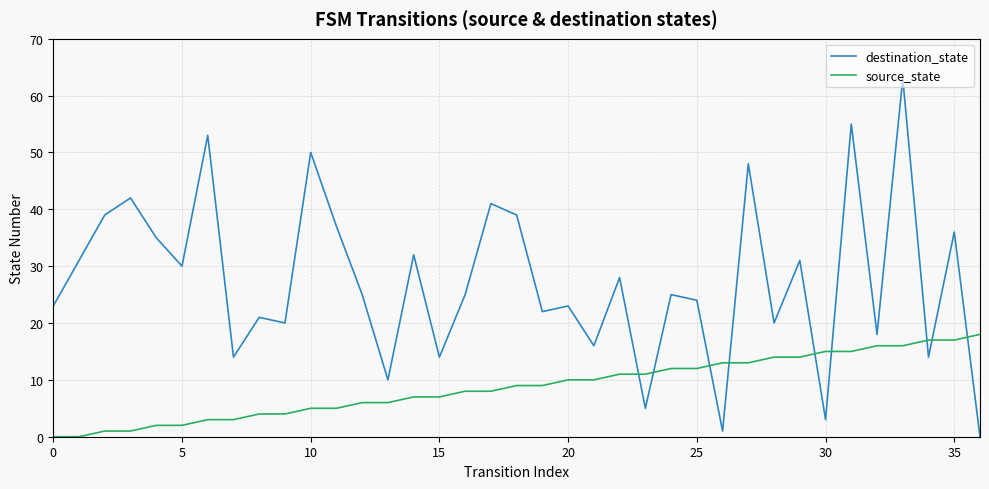

What are all the series names shown in the legend?

destination_state, source_state